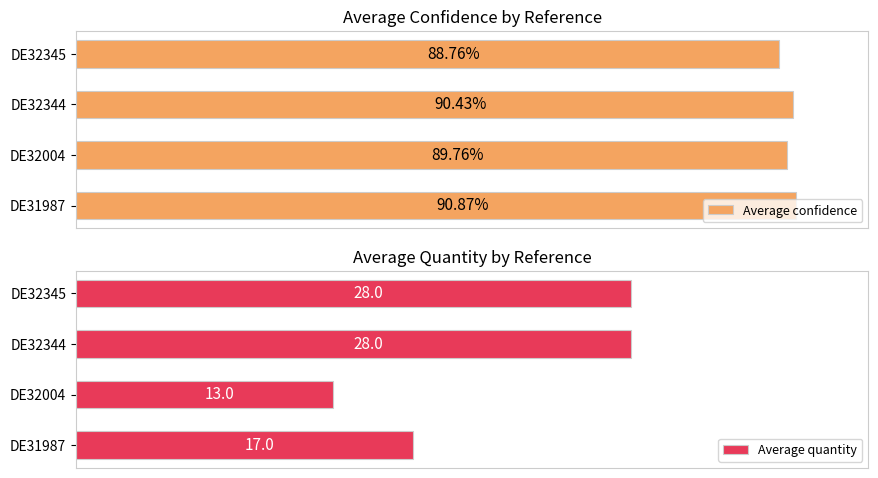

Which category has the lowest value in the Average quantity series?

DE32004